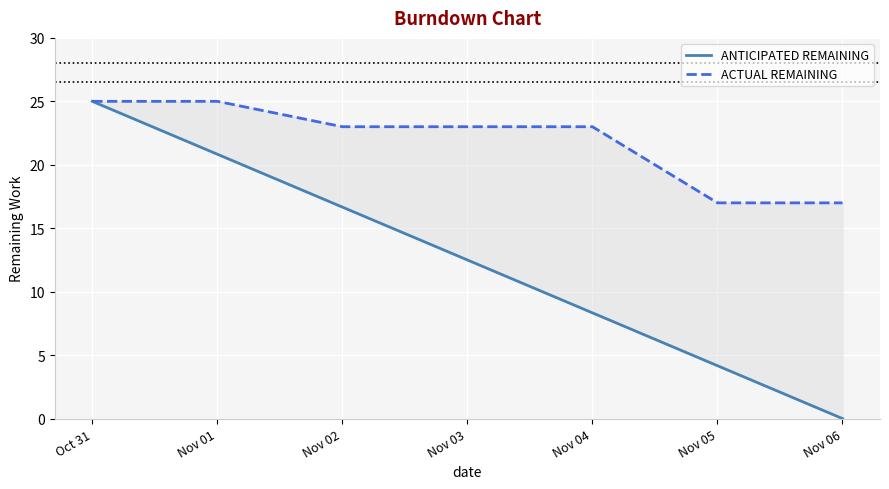

Where does the ANTICIPATED REMAINING series first go above 12?

Oct 31